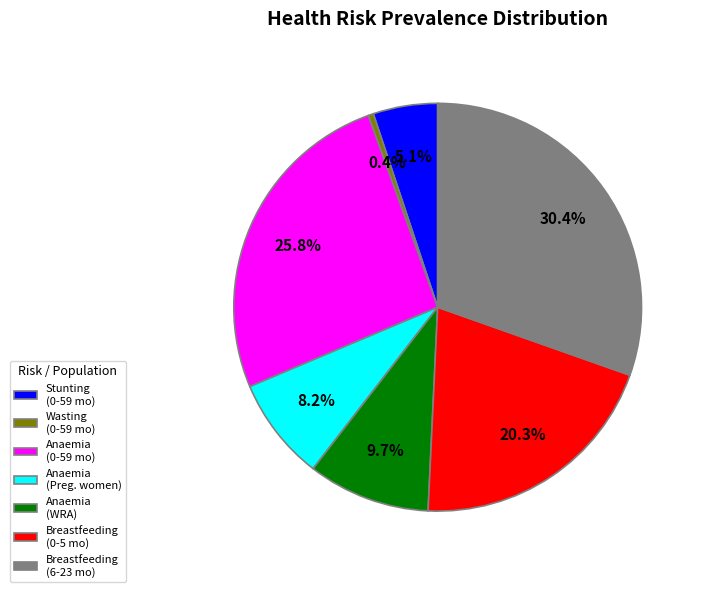

Do Anaemia (0-59 mo) and Anaemia (WRA) together represent more than half of the pie?

No